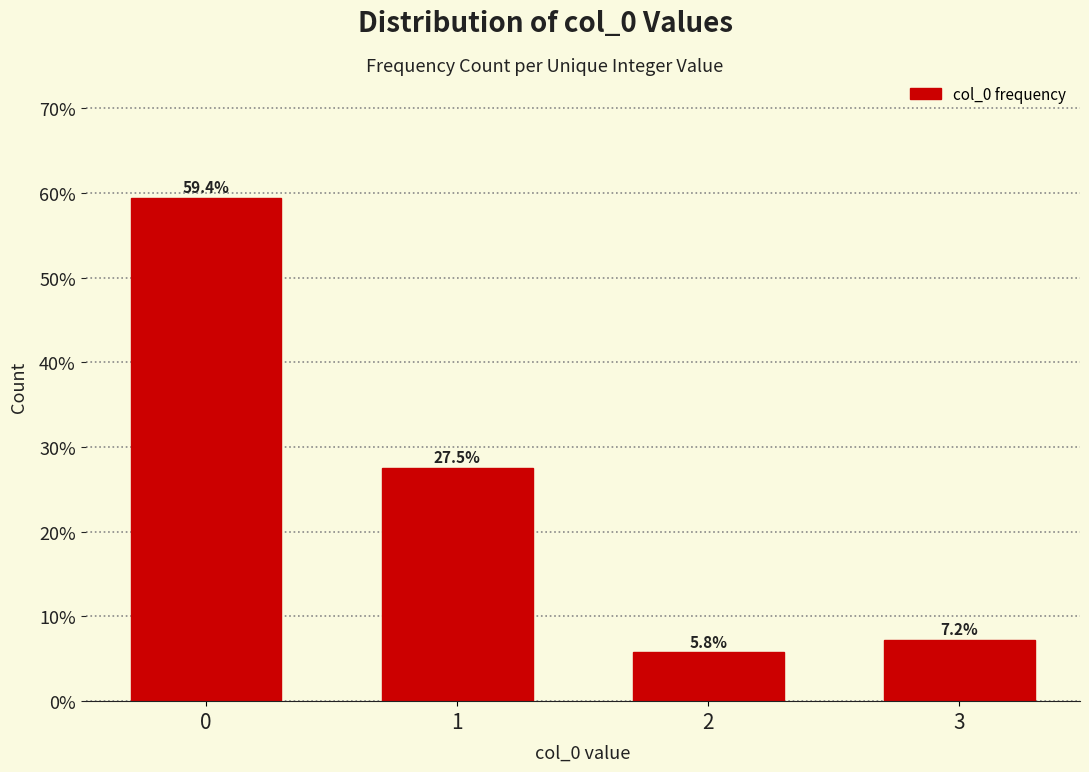

Reading left to right, what are all the values shown in this chart?

0=59.4	1=27.5	2=5.8	3=7.2